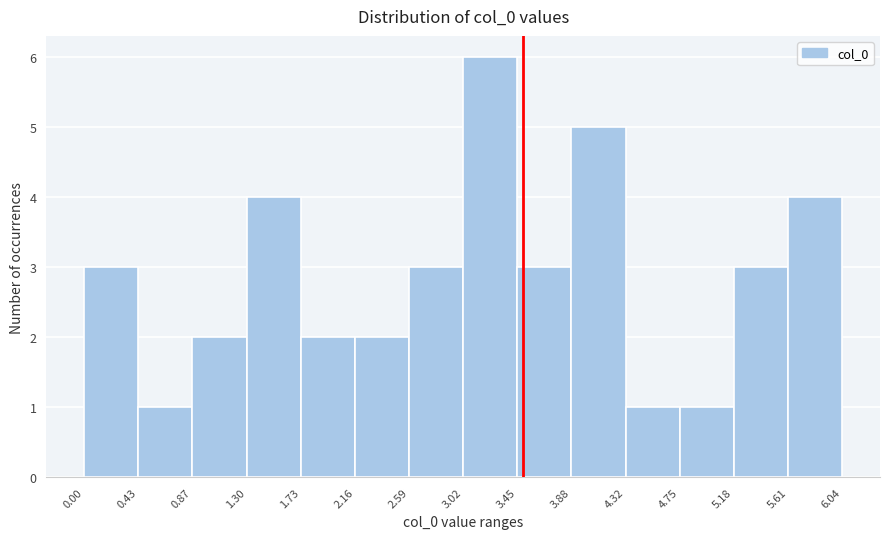

How tall is the bar that spans 2.59 to 3.02 on the x-axis? The values are not printed on the chart, so give them approximately, as read against the axis.

3